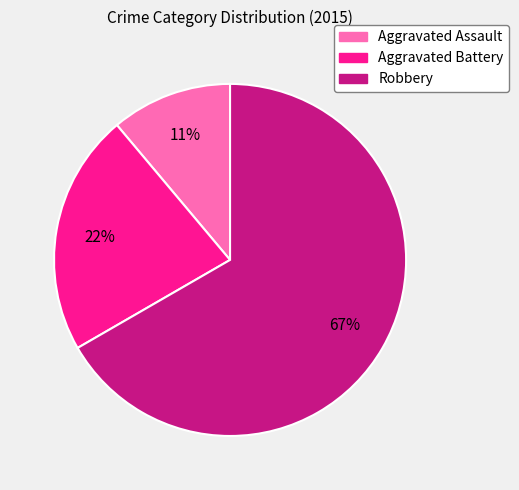

What percentage is the Aggravated Battery slice, to the nearest percent?

22%